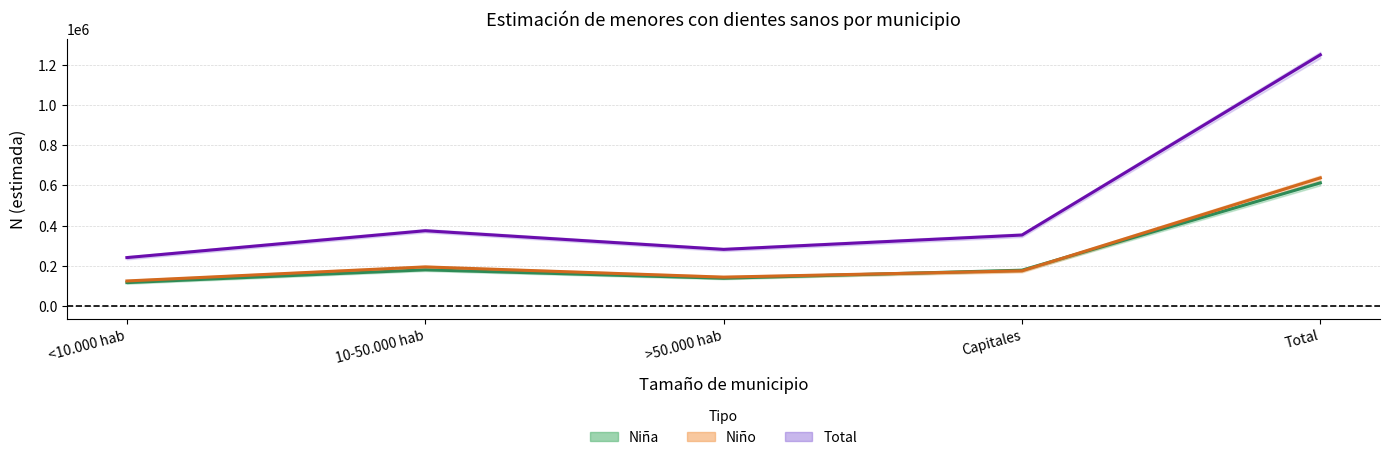

What is the maximum value for Niña (estimada)?

611937